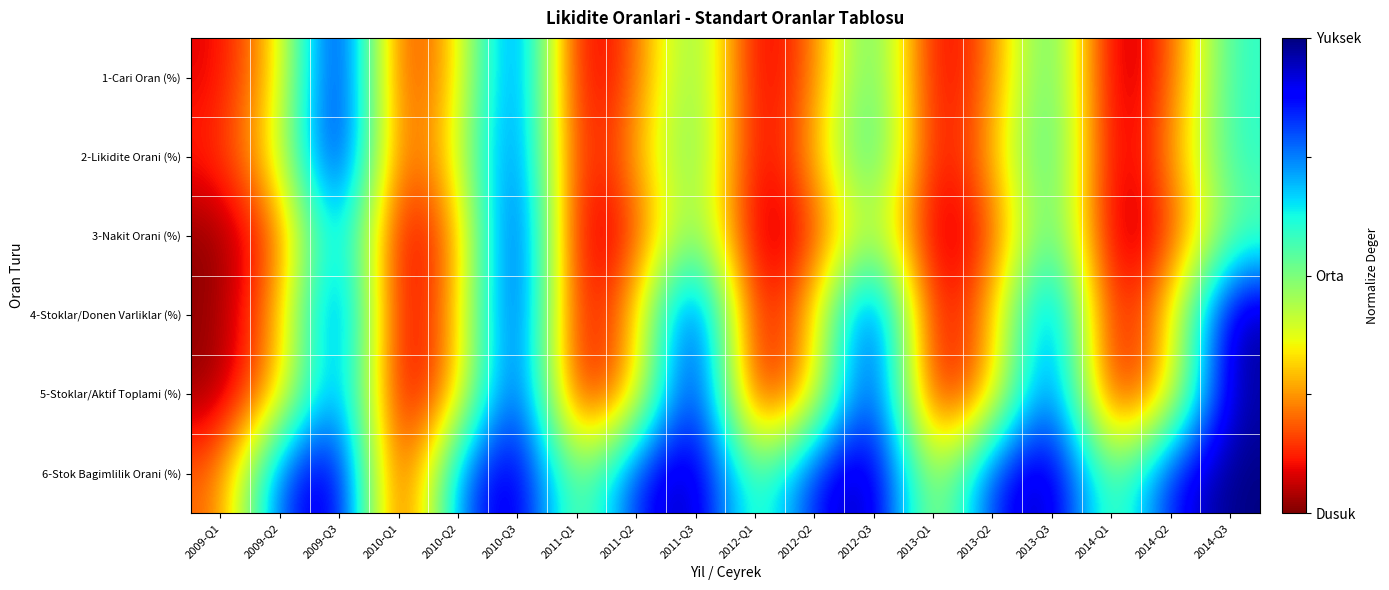

How many distinct data groups are displayed?

6